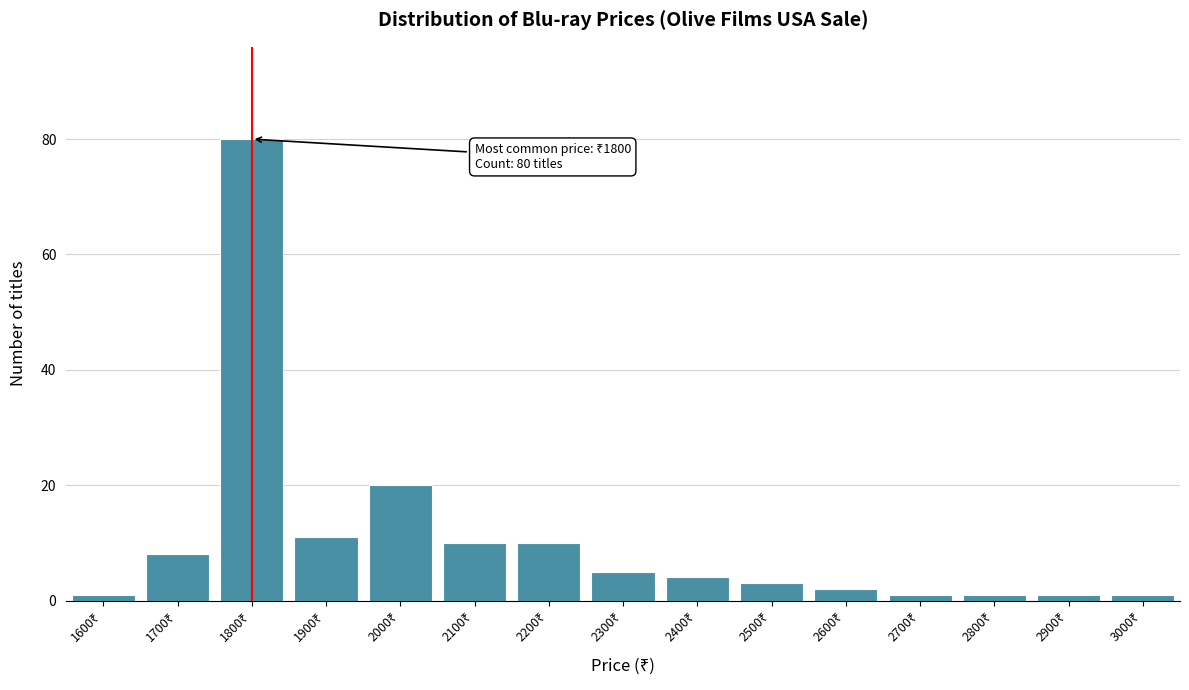

Over which range of the x-axis is the bar tallest?

1750 to 1850